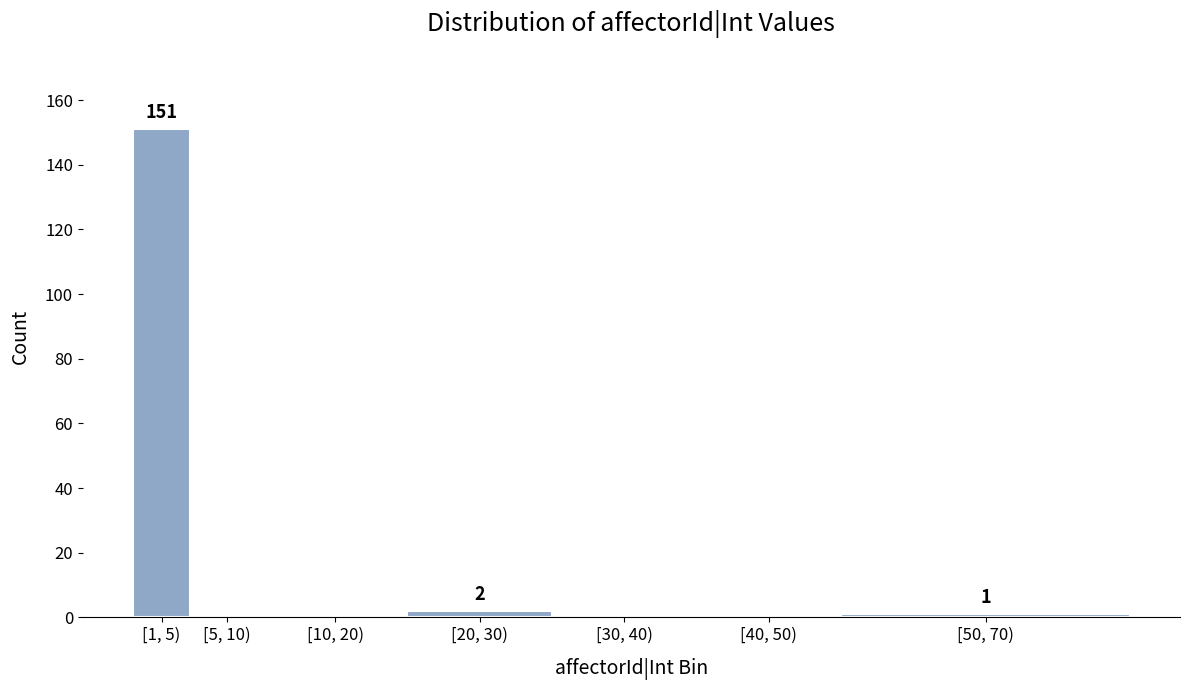

Reading left to right, list all the values displayed in this chart.

[1, 5)=151	[5, 10)=0	[10, 20)=0	[20, 30)=2	[30, 40)=0	[40, 50)=0	[50, 70)=1